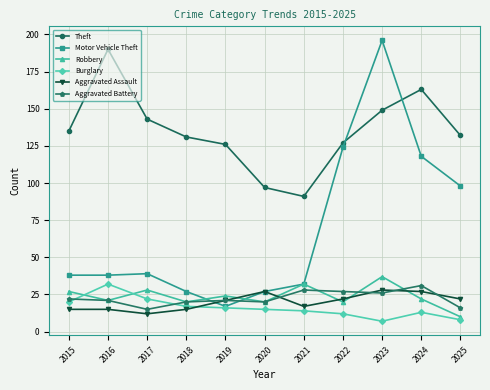

Which series changed the most between 2015 and 2024?

Motor Vehicle Theft